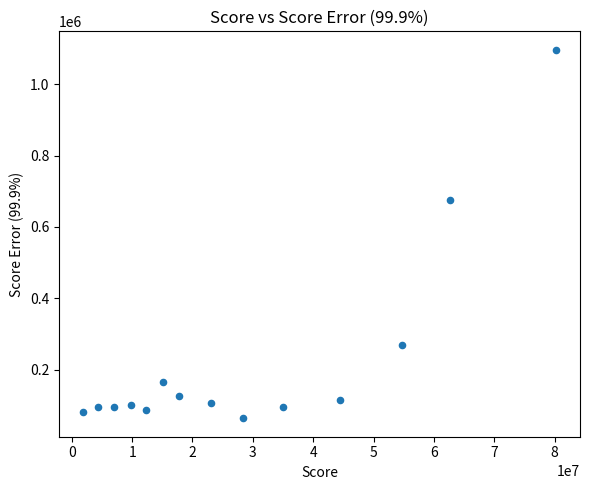

What is the range of Y values (max minus min)?

1032690.4